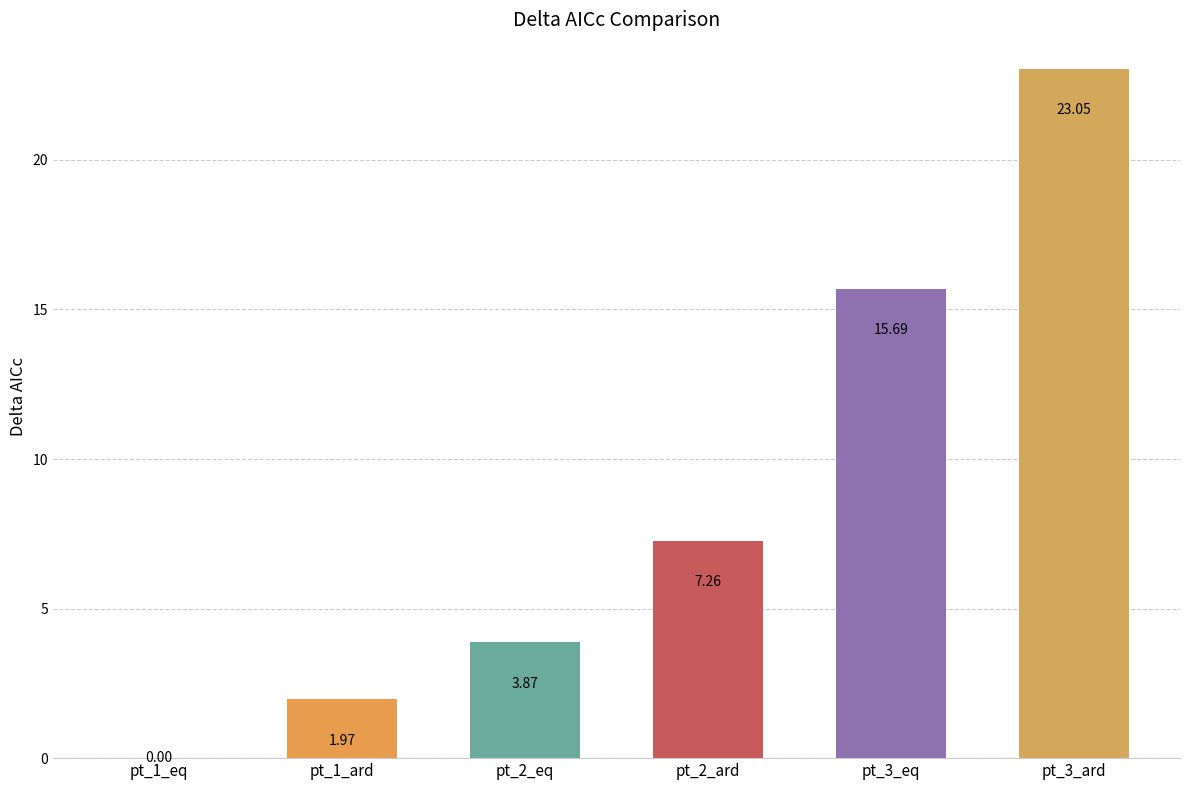

What is the sum of all values?

51.8